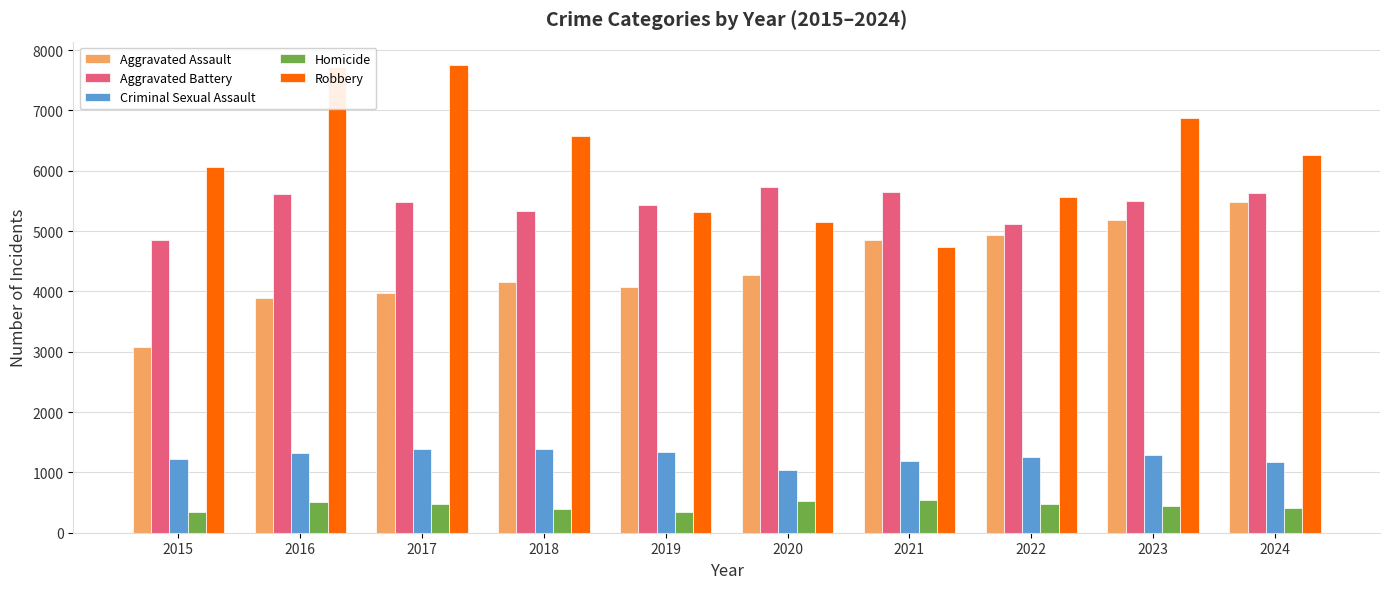

Rank the series at 2022 from highest to lowest value.

Robbery, Aggravated Battery, Aggravated Assault, Criminal Sexual Assault, Homicide